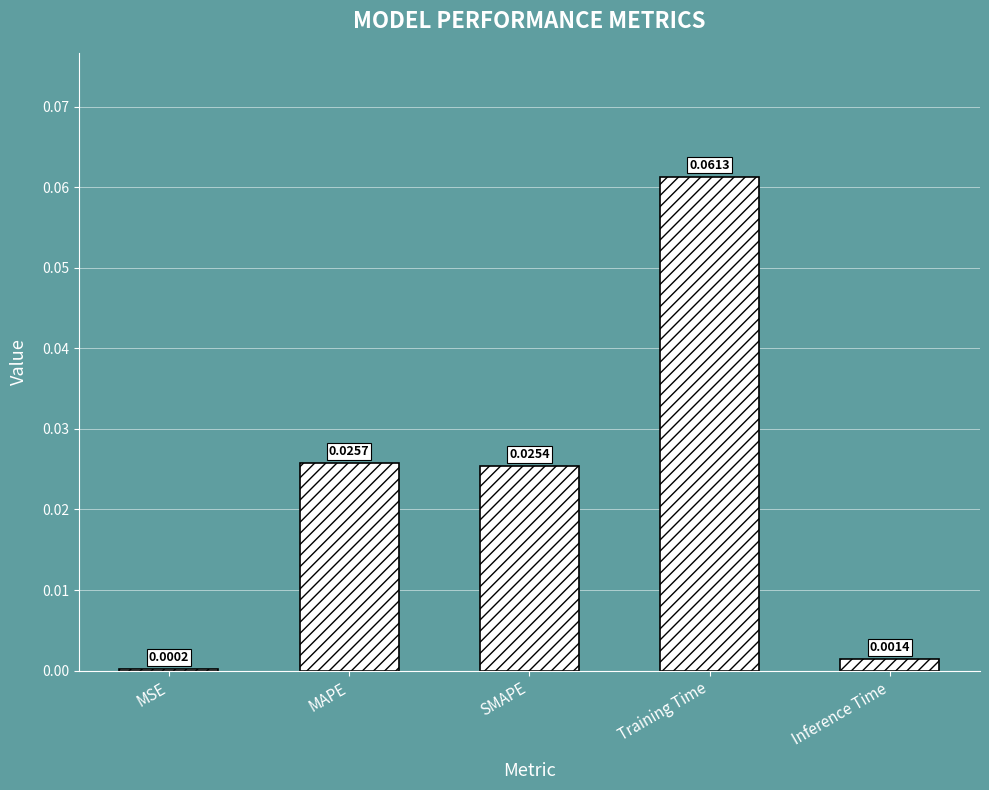

Which label corresponds to the largest value in the chart?

Training Time